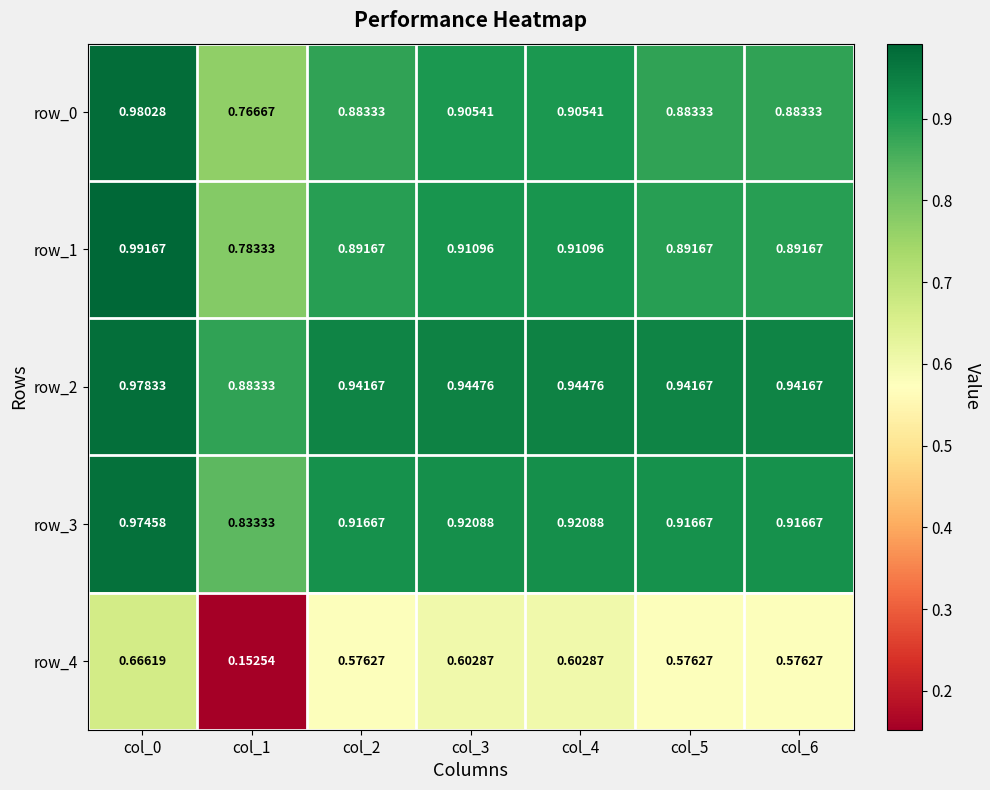

Is the value of row_2 at col_2 greater than the value of row_1 at col_2?

Yes